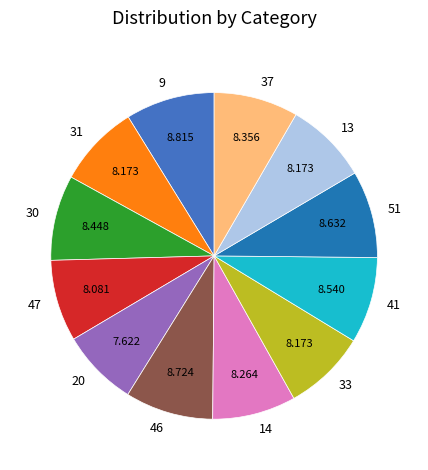

Do 13 and 31 together represent more than half of the pie?

No